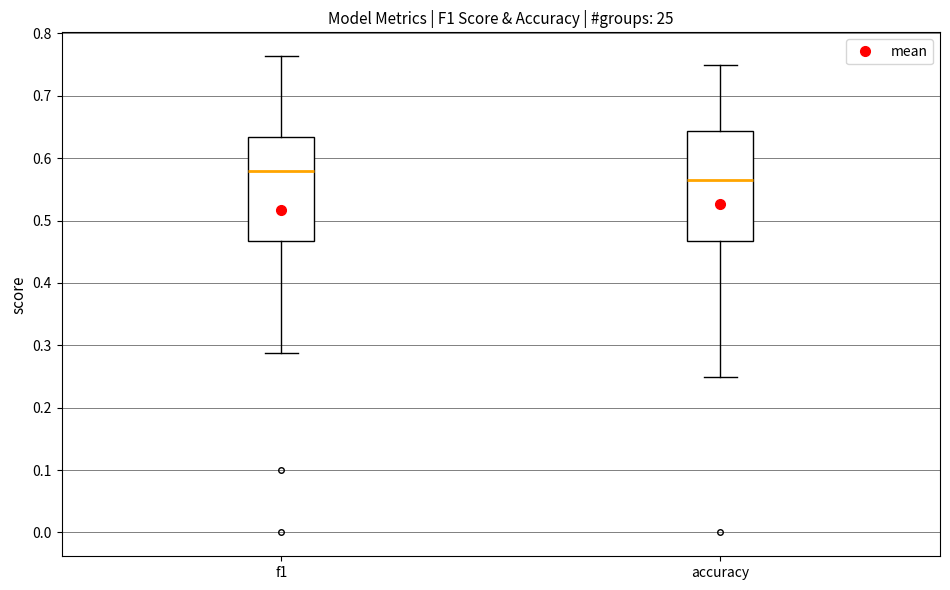

Where does the median line of the box for f1 sit on the y-axis? The values are not printed on the chart, so give them approximately, as read against the axis.

0.58